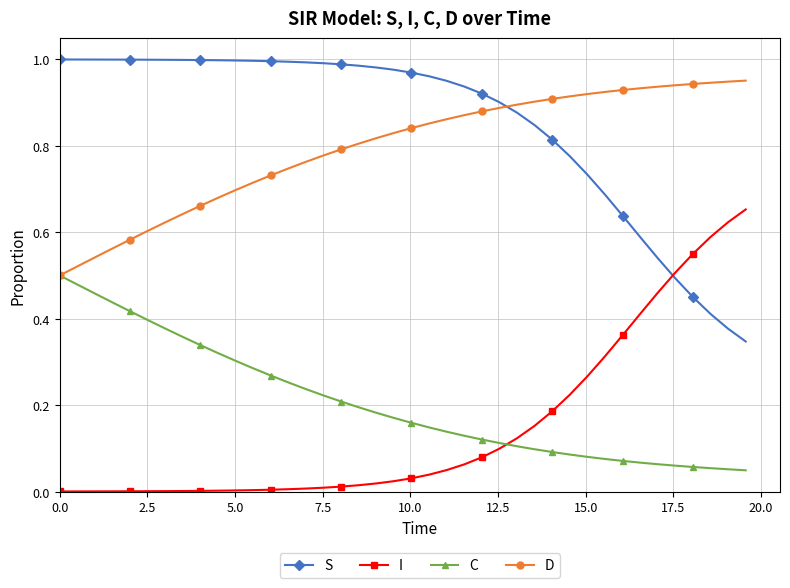

Which series ends up on top after the final intersection of I and C?

I